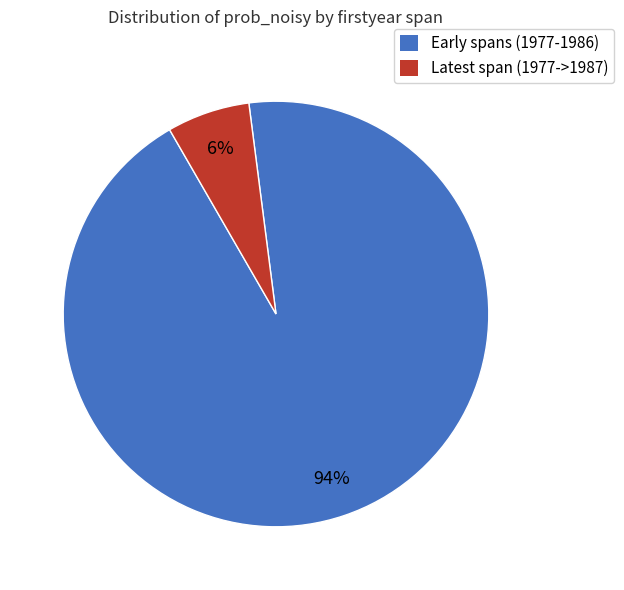

Is there any slice that represents more than half of the pie?

Yes